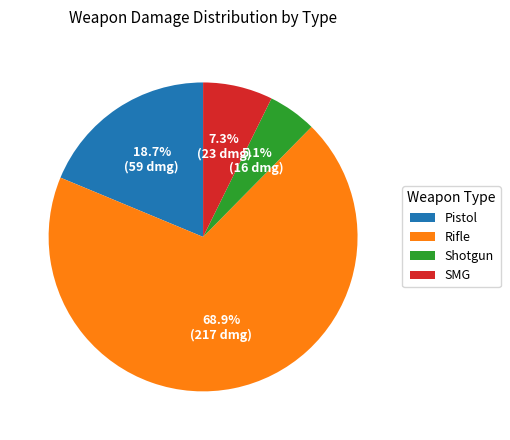

Is there any slice that represents more than half of the pie?

Yes